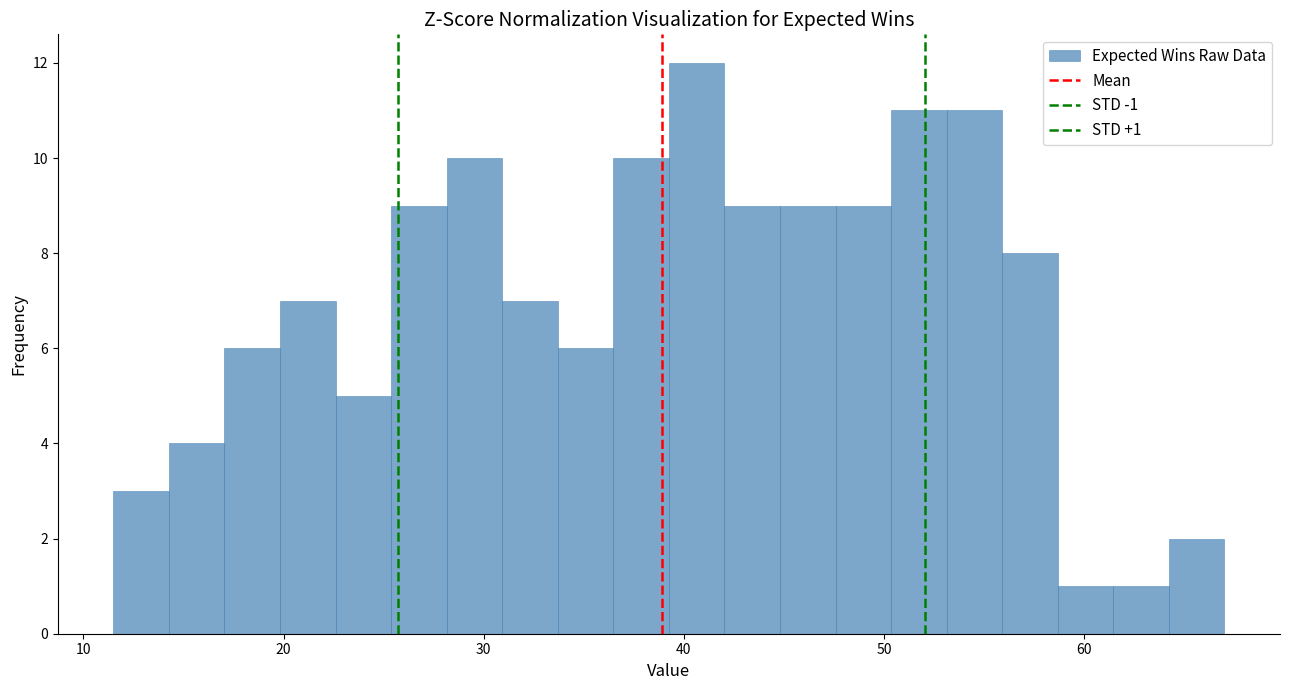

Read against the x-axis, roughly where is the centre of the tallest bar?

41